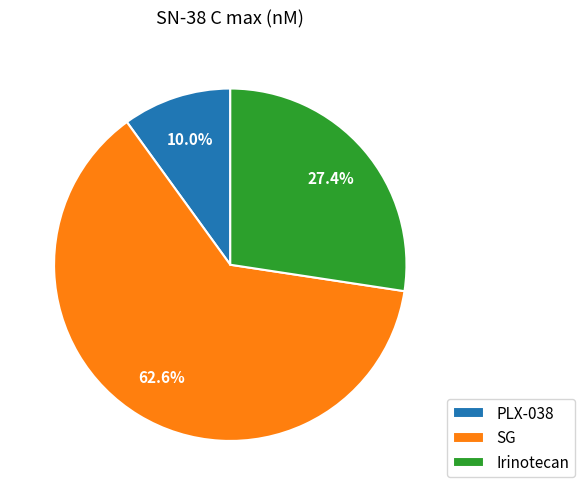

Which has a higher value, PLX-038 or Irinotecan?

Irinotecan